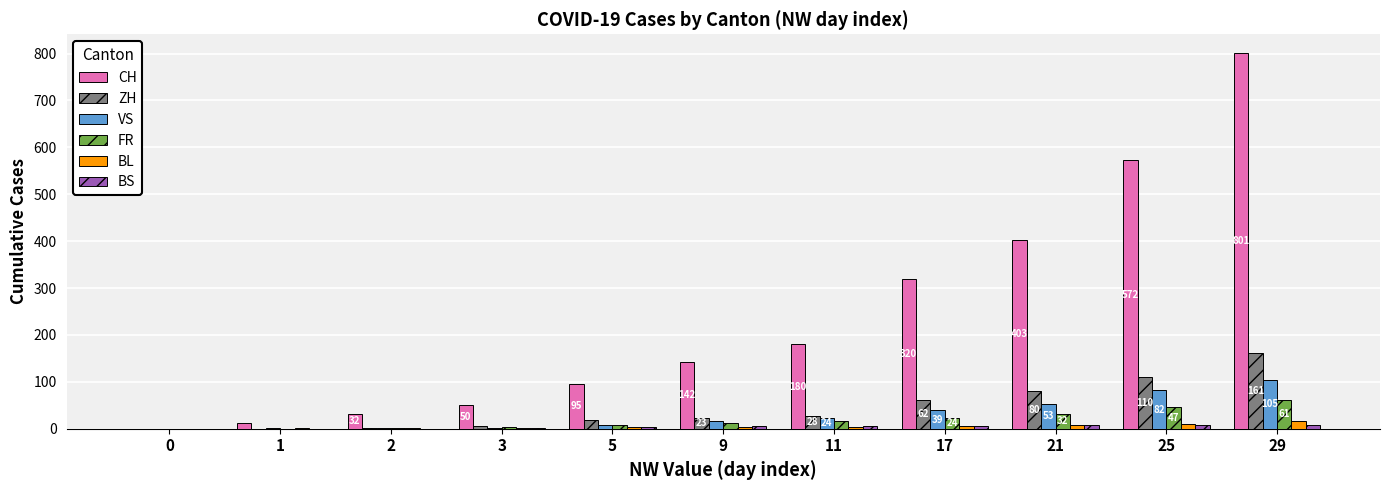

Which series changed the most between 1 and 17?

CH